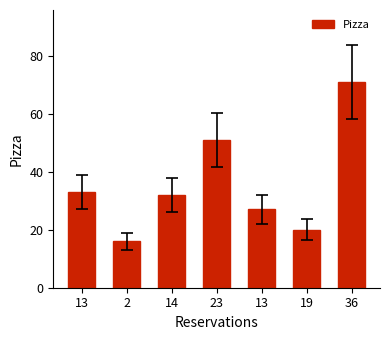

Which category has the lowest value across all series?

2